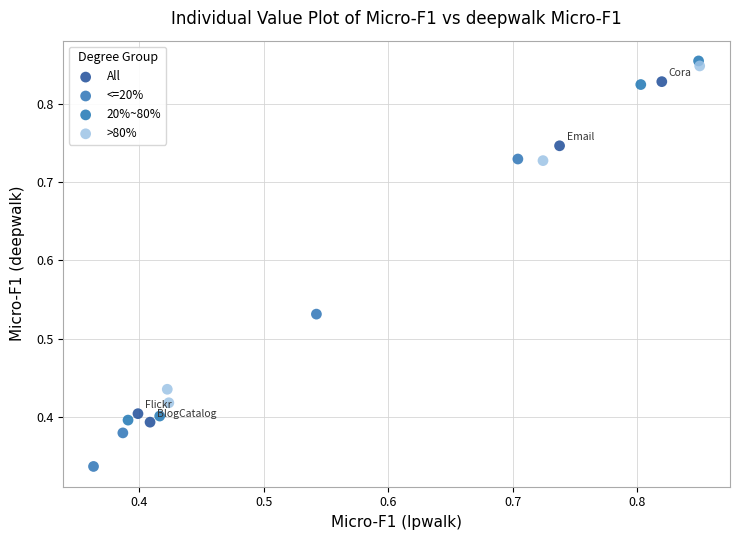

Which series reaches the maximum Y coordinate?

20%~80%